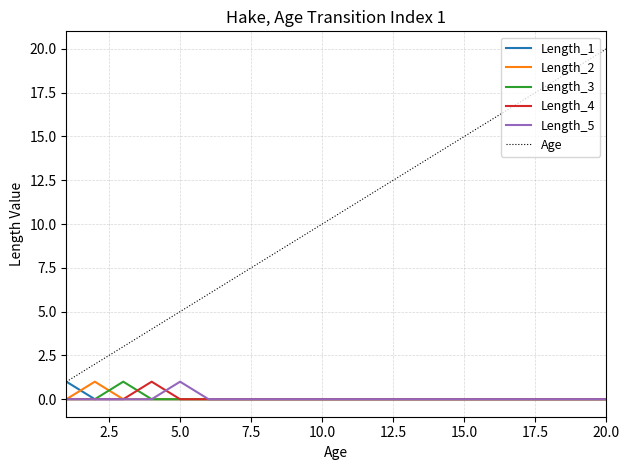

True or false: Length_4 and Age cross at least once.

False